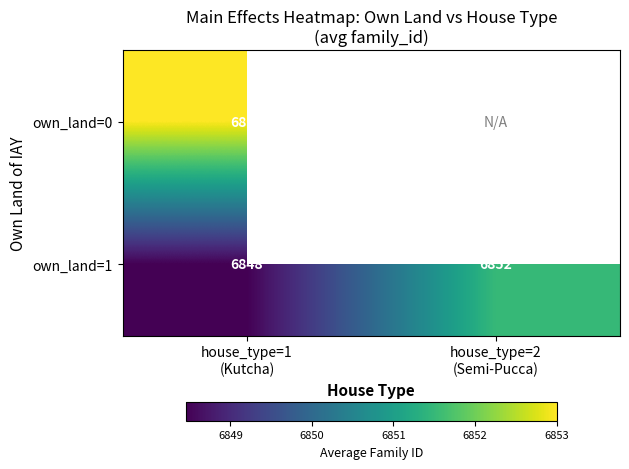

Where is own_land=0 nearest to the value 6853?

house_type=1 (Kutcha)